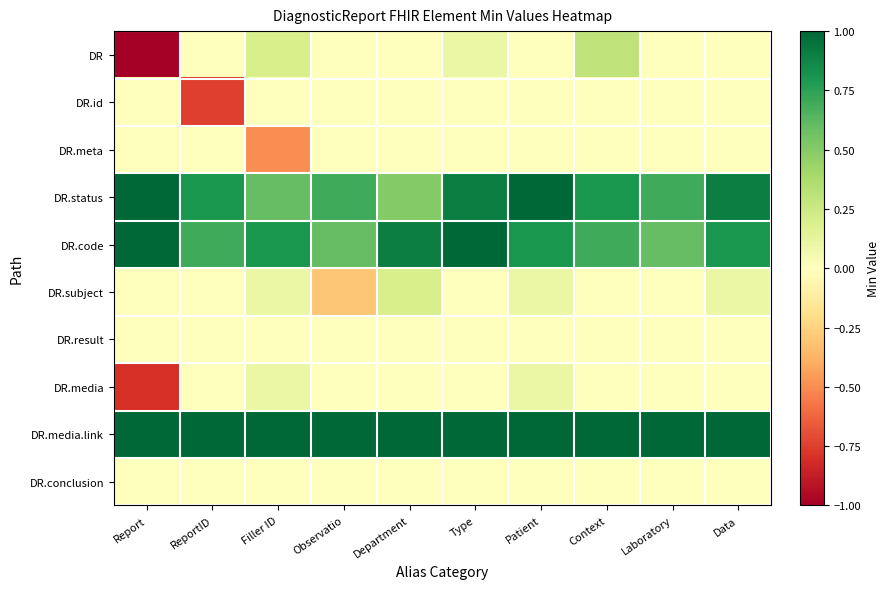

Reading left to right, what are all the values shown in this chart?

DR: Report=-1.0	ReportID=0.0	Filler ID=0.2	Observatio=0.0	Department=0.0	Type=0.1	Patient=0.0	Context=0.3	Laboratory=0.0	Data=0.0
DR.id: Report=0.0	ReportID=-0.8	Filler ID=0.0	Observatio=0.0	Department=0.0	Type=0.0	Patient=0.0	Context=0.0	Laboratory=0.0	Data=0.0
DR.meta: Report=0.0	ReportID=0.0	Filler ID=-0.5	Observatio=0.0	Department=0.0	Type=0.0	Patient=0.0	Context=0.0	Laboratory=0.0	Data=0.0
DR.status: Report=1.0	ReportID=0.8	Filler ID=0.6	Observatio=0.7	Department=0.5	Type=0.9	Patient=1.0	Context=0.8	Laboratory=0.7	Data=0.9
DR.code: Report=1.0	ReportID=0.7	Filler ID=0.8	Observatio=0.6	Department=0.9	Type=1.0	Patient=0.8	Context=0.7	Laboratory=0.6	Data=0.8
DR.subject: Report=0.0	ReportID=0.0	Filler ID=0.1	Observatio=-0.3	Department=0.2	Type=0.0	Patient=0.1	Context=0.0	Laboratory=0.0	Data=0.1
DR.result: Report=0.0	ReportID=0.0	Filler ID=0.0	Observatio=0.0	Department=0.0	Type=0.0	Patient=0.0	Context=0.0	Laboratory=0.0	Data=0.0
DR.media: Report=-0.8	ReportID=0.0	Filler ID=0.1	Observatio=0.0	Department=0.0	Type=0.0	Patient=0.1	Context=0.0	Laboratory=0.0	Data=0.0
DR.media.link: Report=1.0	ReportID=1.0	Filler ID=1.0	Observatio=1.0	Department=1.0	Type=1.0	Patient=1.0	Context=1.0	Laboratory=1.0	Data=1.0
DR.conclusion: Report=0.0	ReportID=0.0	Filler ID=0.0	Observatio=0.0	Department=0.0	Type=0.0	Patient=0.0	Context=0.0	Laboratory=0.0	Data=0.0